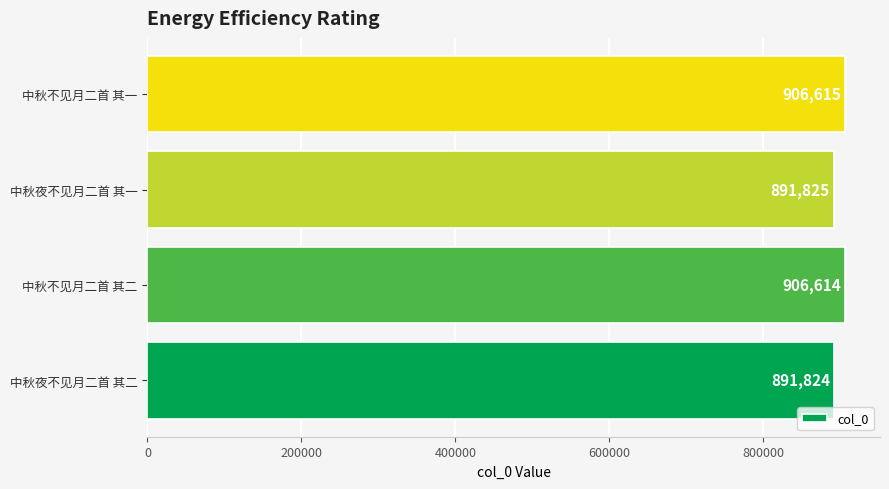

Reading bottom to top, extract all data points from this chart.

中秋夜不见月二首 其二=891824	中秋不见月二首 其二=906614	中秋夜不见月二首 其一=891825	中秋不见月二首 其一=906615